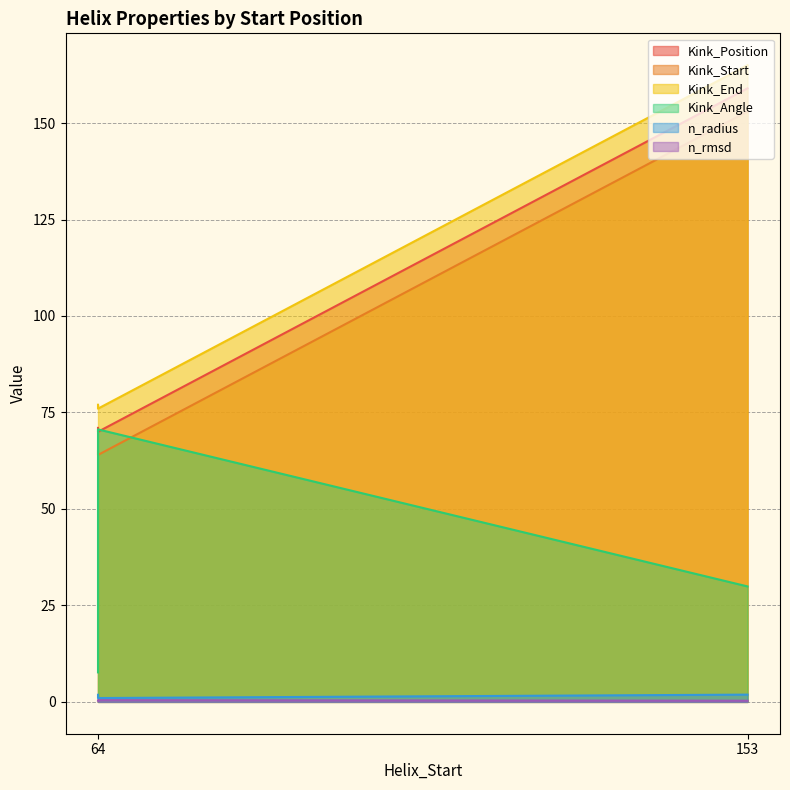

True or false: n_radius has a value of 3.1 at 64.

False